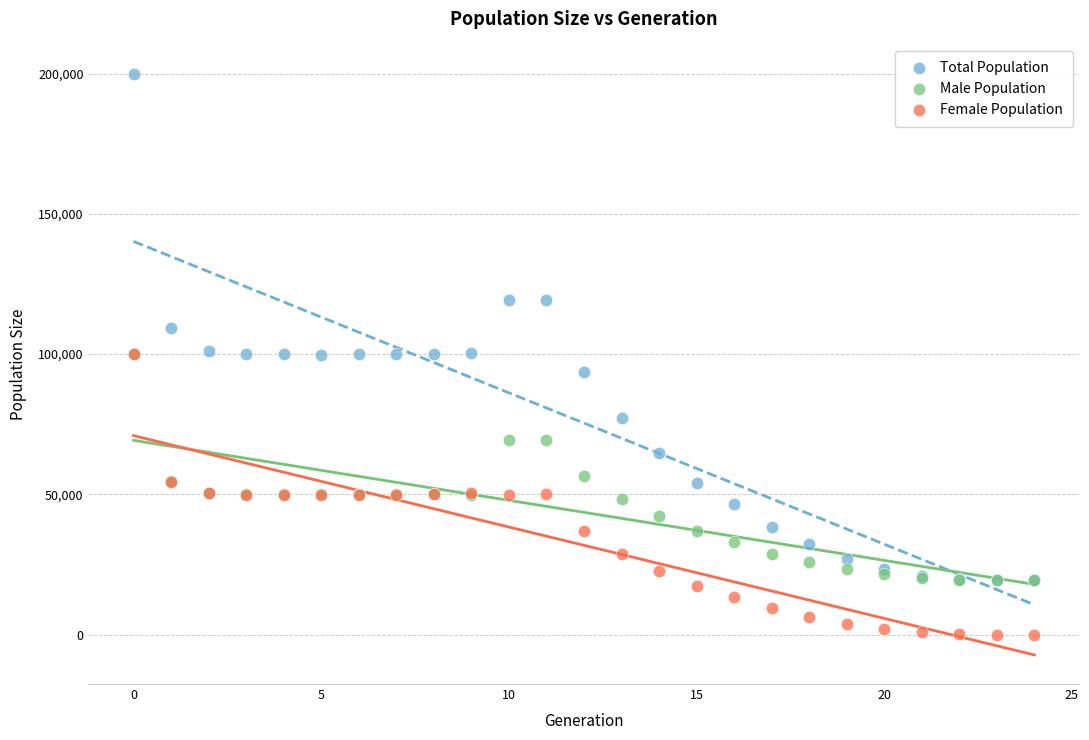

Which series reaches the maximum Y coordinate?

Total Population